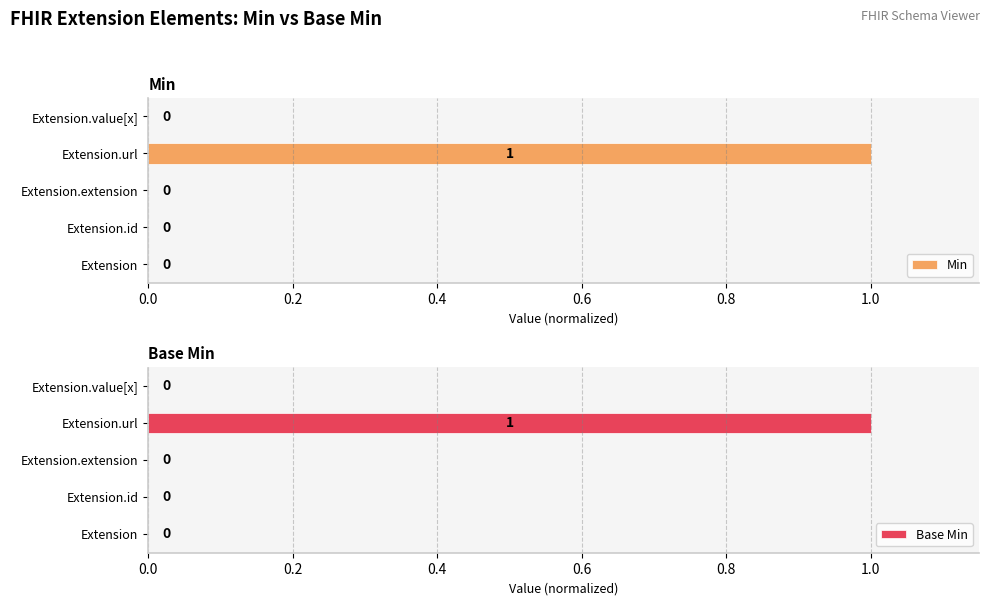

True or false: Base Min has a value of 1 at Extension.url.

True